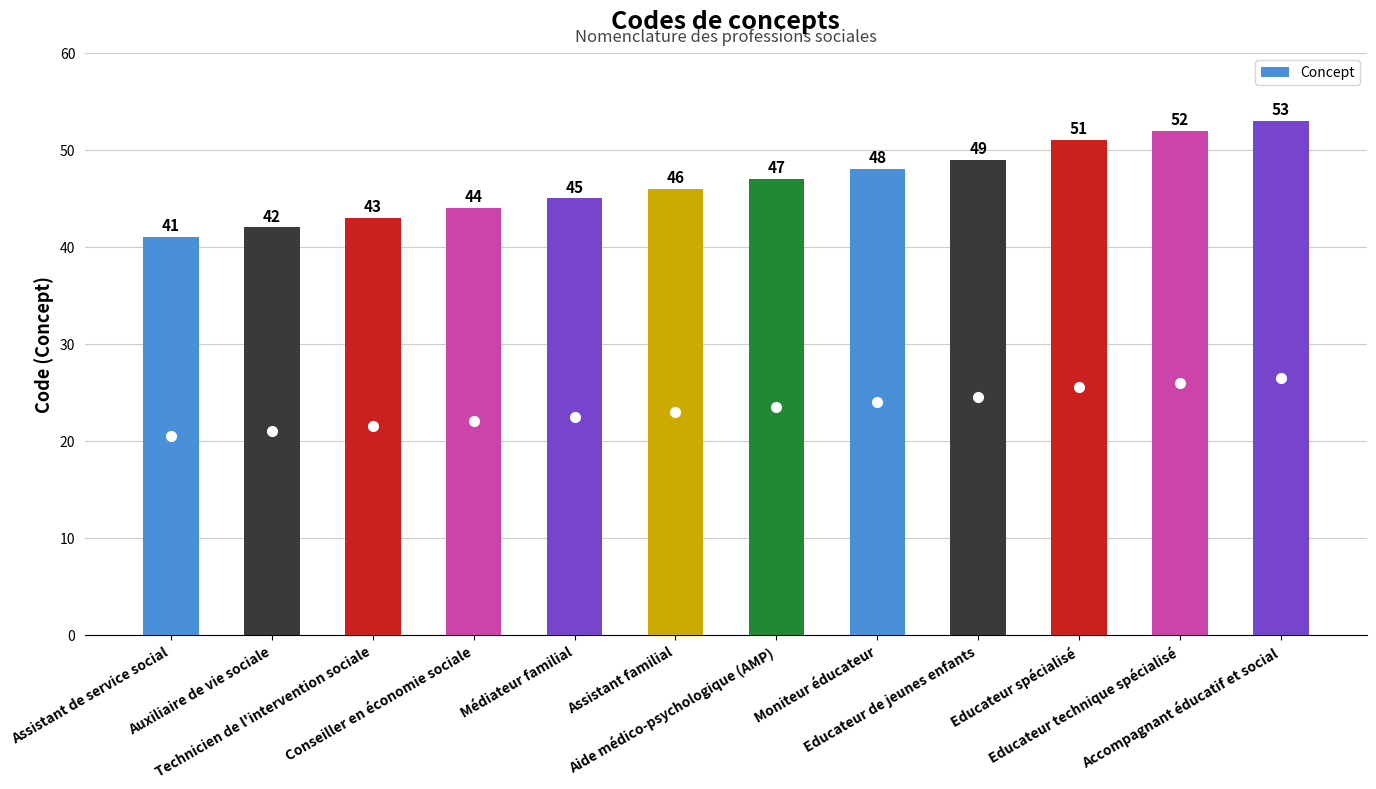

Reading left to right, what are all the values shown in this chart?

Assistant de service social=41	Auxiliaire de vie sociale=42	Technicien de l'intervention sociale=43	Conseiller en économie sociale=44	Médiateur familial=45	Assistant familial=46	Aide médico-psychologique (AMP)=47	Moniteur éducateur=48	Educateur de jeunes enfants=49	Educateur spécialisé=51	Educateur technique spécialisé=52	Accompagnant éducatif et social=53